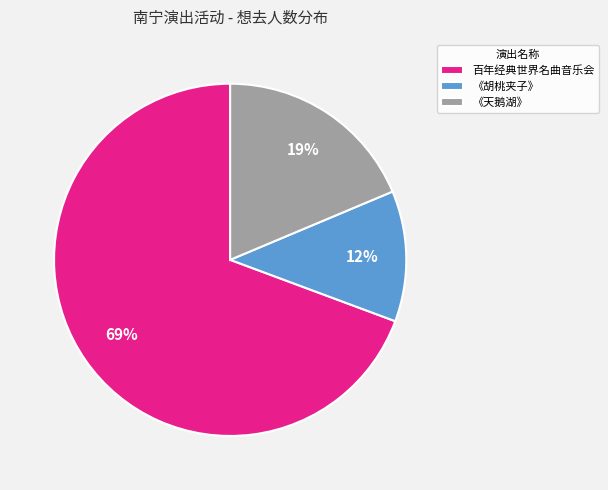

How many segments does this pie chart have?

3